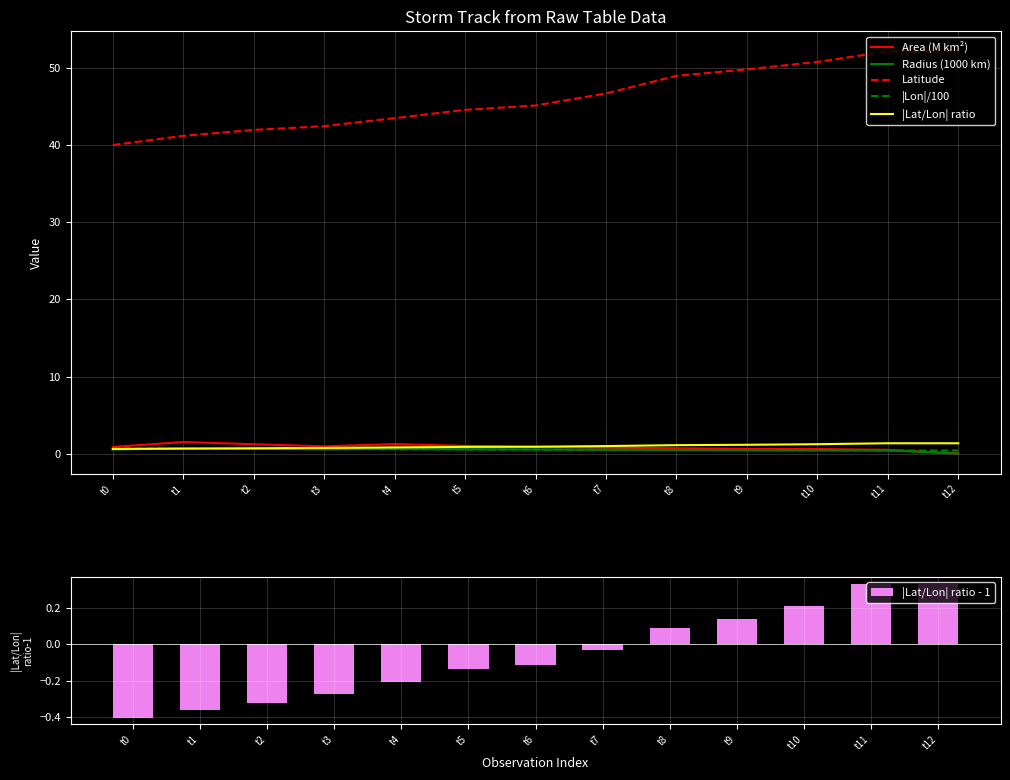

What is the sum of the Radius (1000 km) values at t0 and t3?

1.1